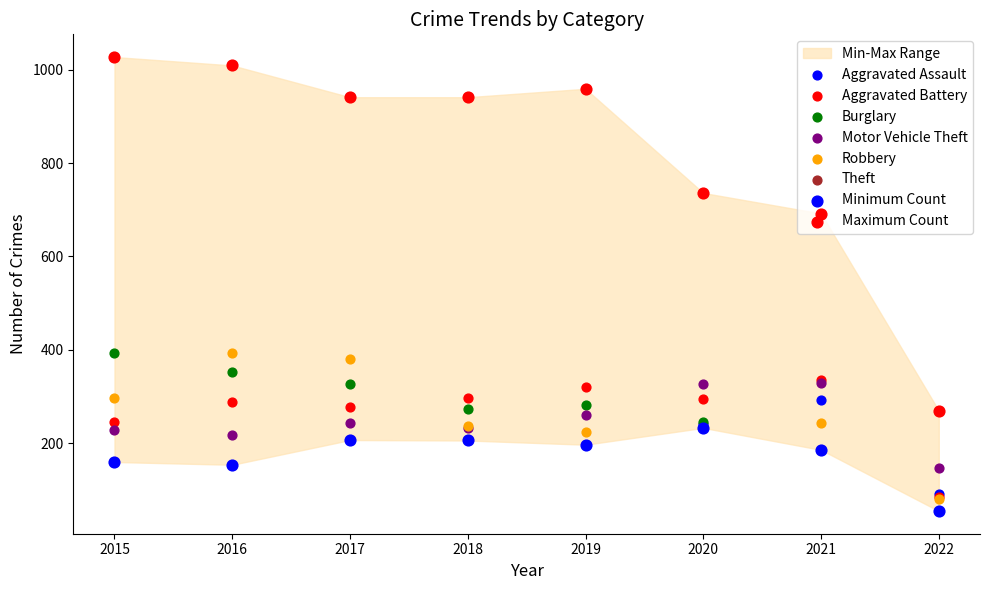

At how many categories does at least one series exceed 952?

3